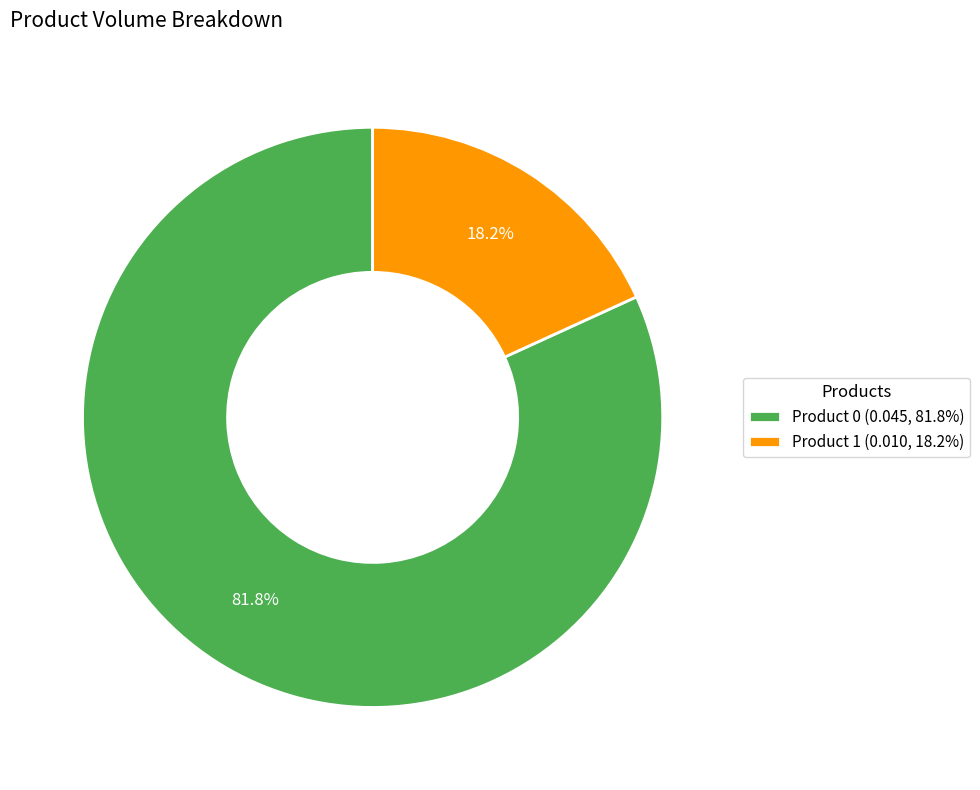

What percentage is the Product 0 slice, to the nearest percent?

82%